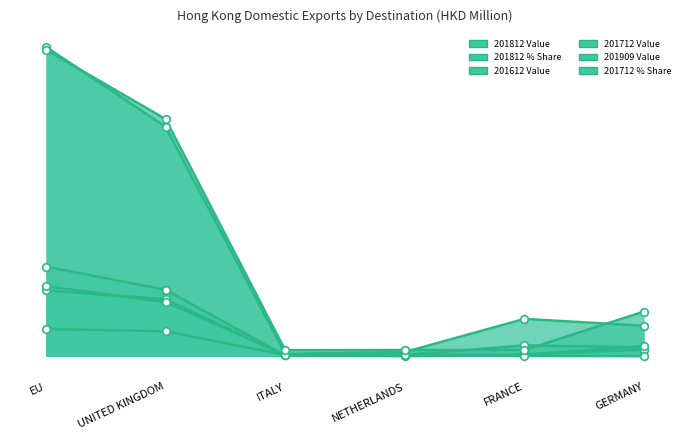

What is the total value across all series at UNITED KINGDOM?

61.1